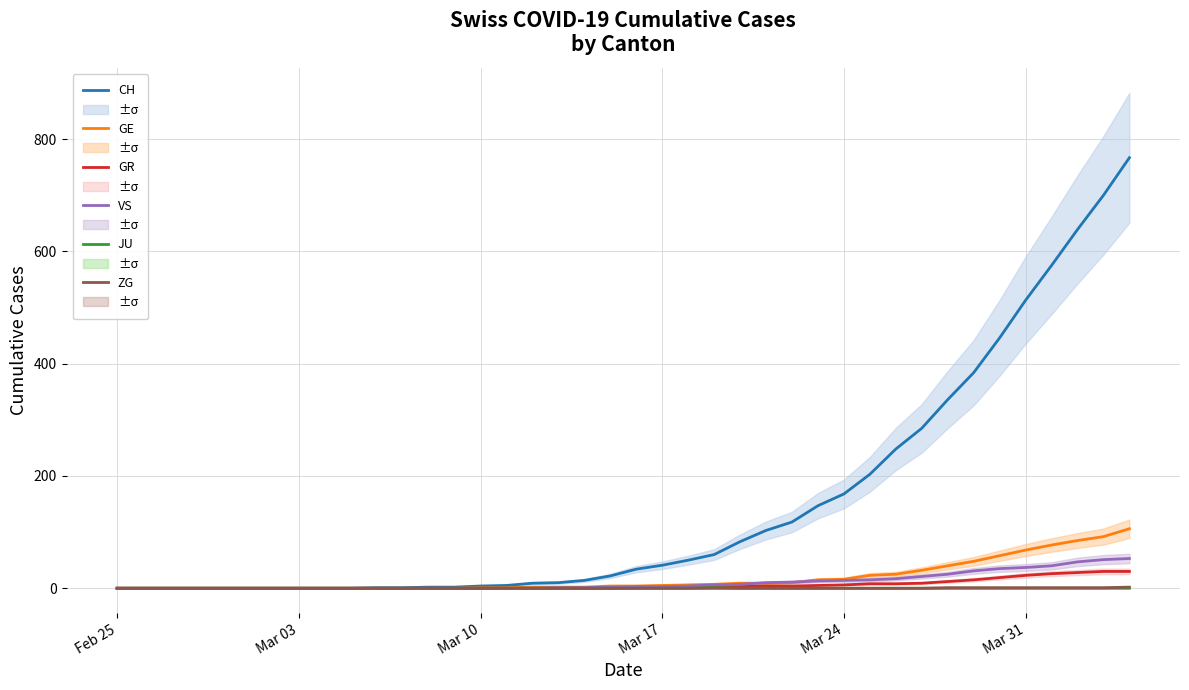

What is the greatest value displayed?

767